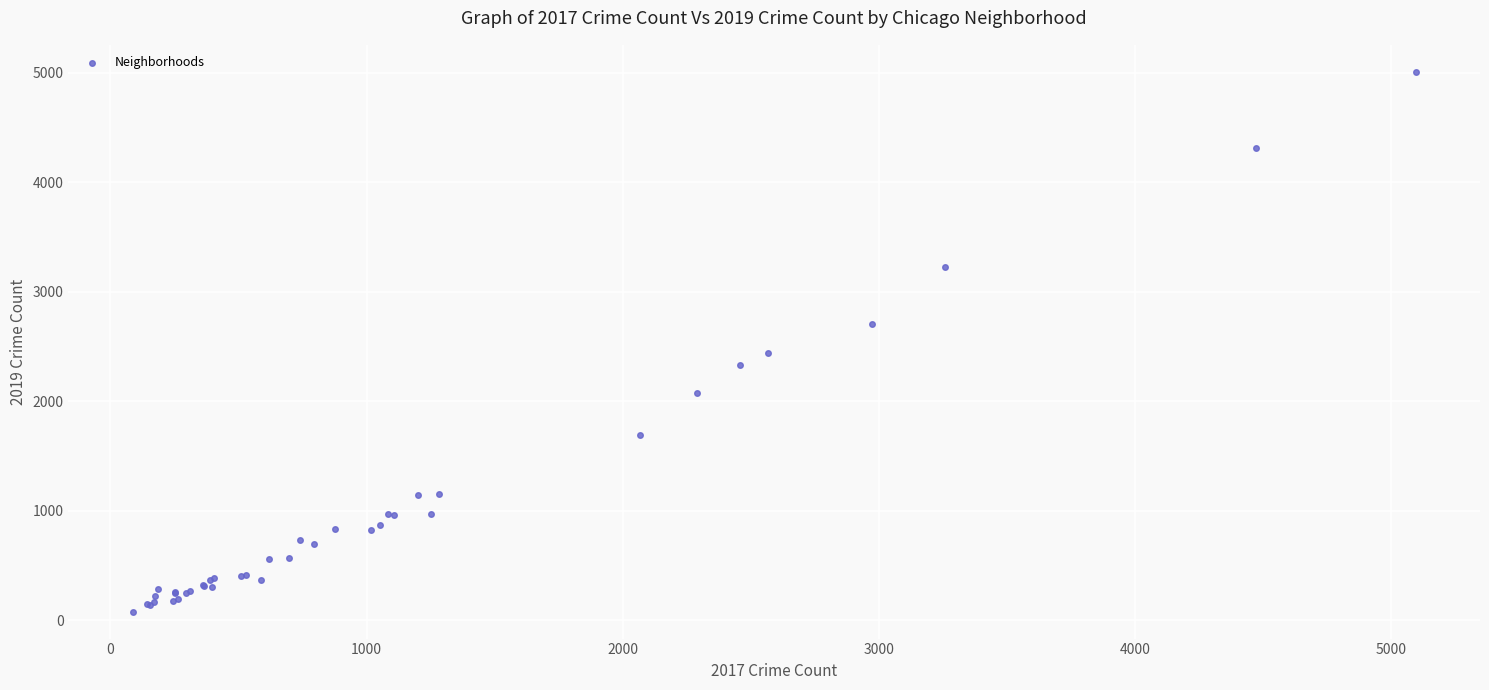

What Y value in the scatter plot is closest to 2542?

2441